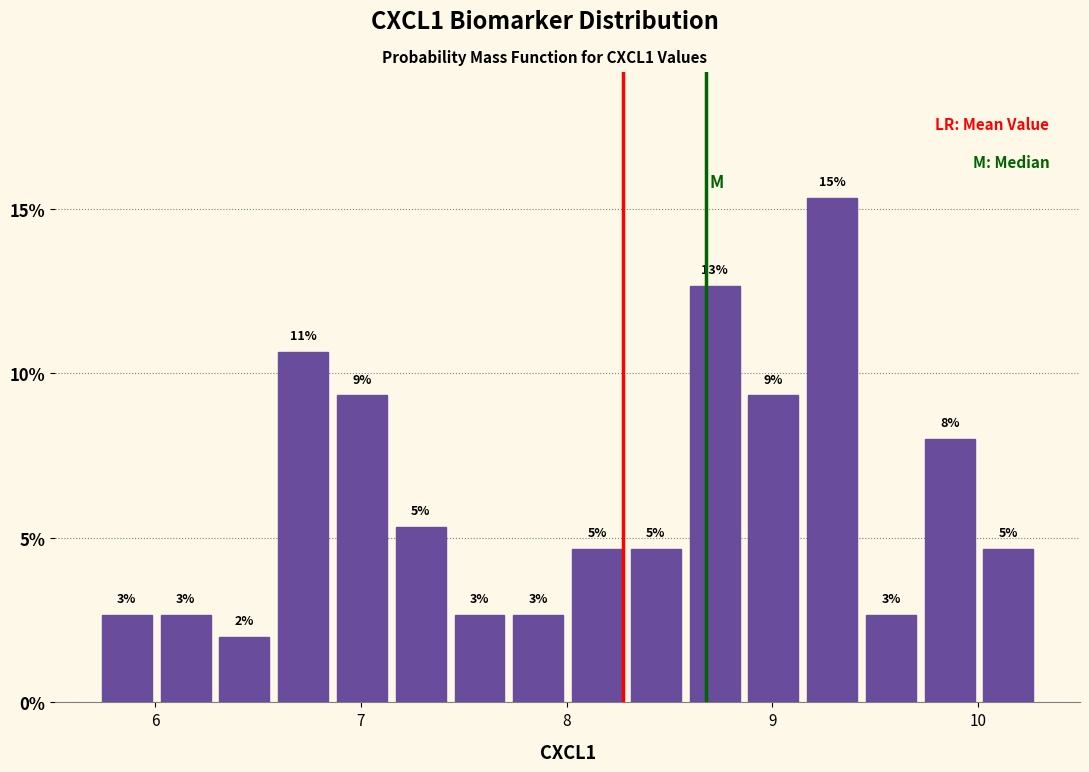

Read against the x-axis, roughly where is the centre of the tallest bar?

9.3